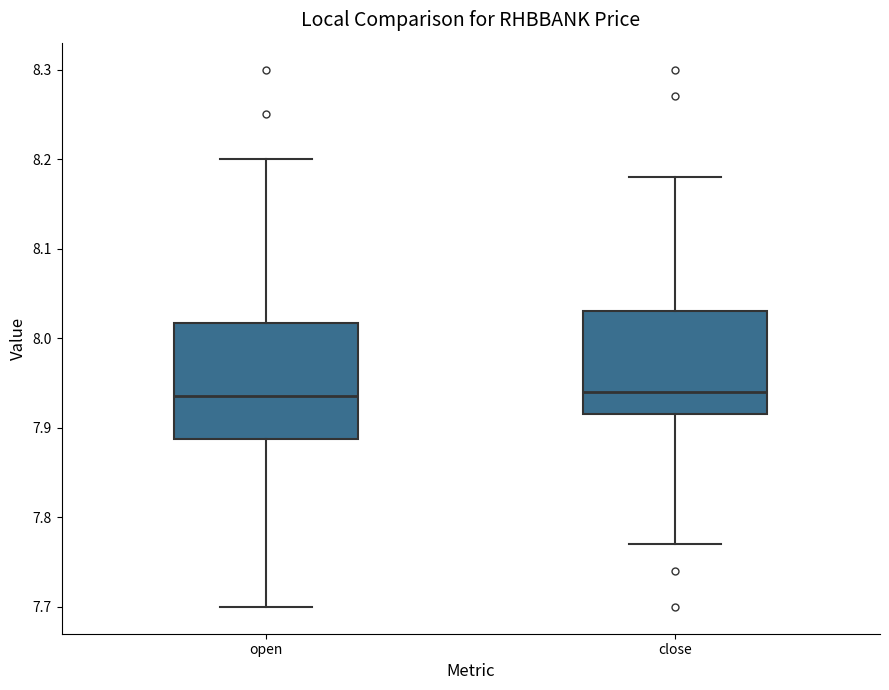

Comparing the boxes themselves (not the whiskers), which one is the tallest?

open